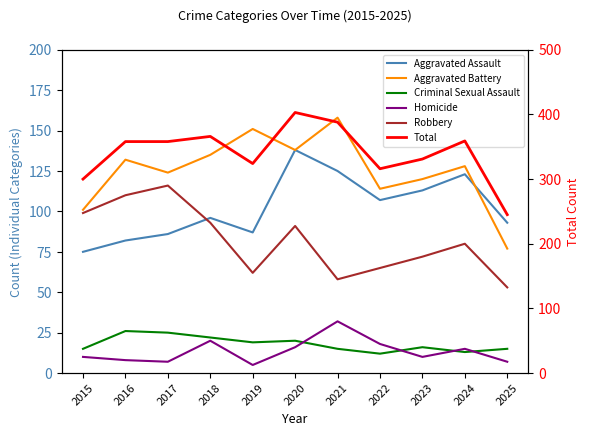

Which series has the largest total across all categories?

Total